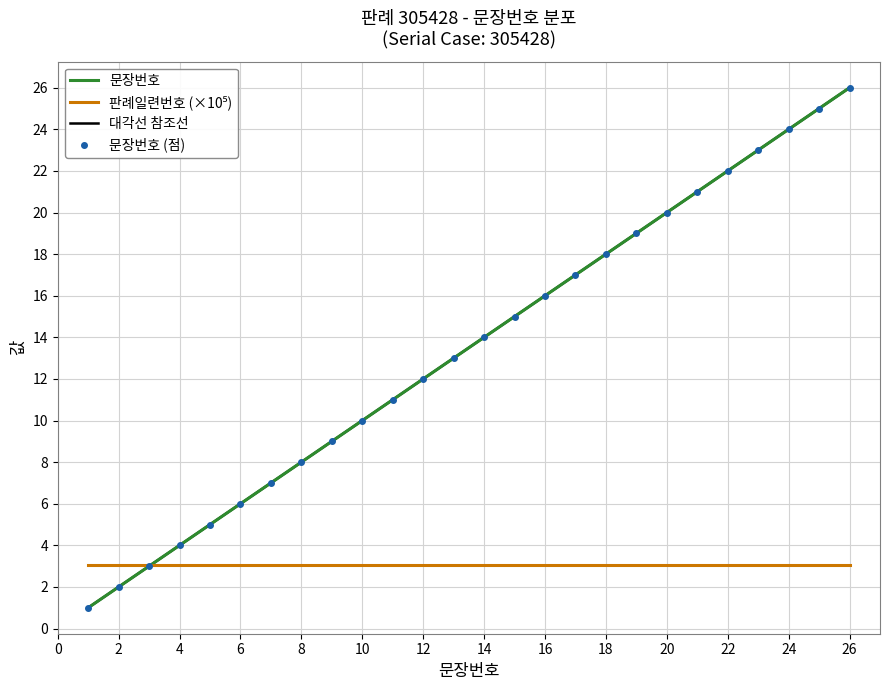

Reading left to right, transcribe all the data shown in this chart.

1	2	3	4	5	6	7	8	9	10	11	12	13	14	15	16	17	18	19	20	21	22	23	24	25	26